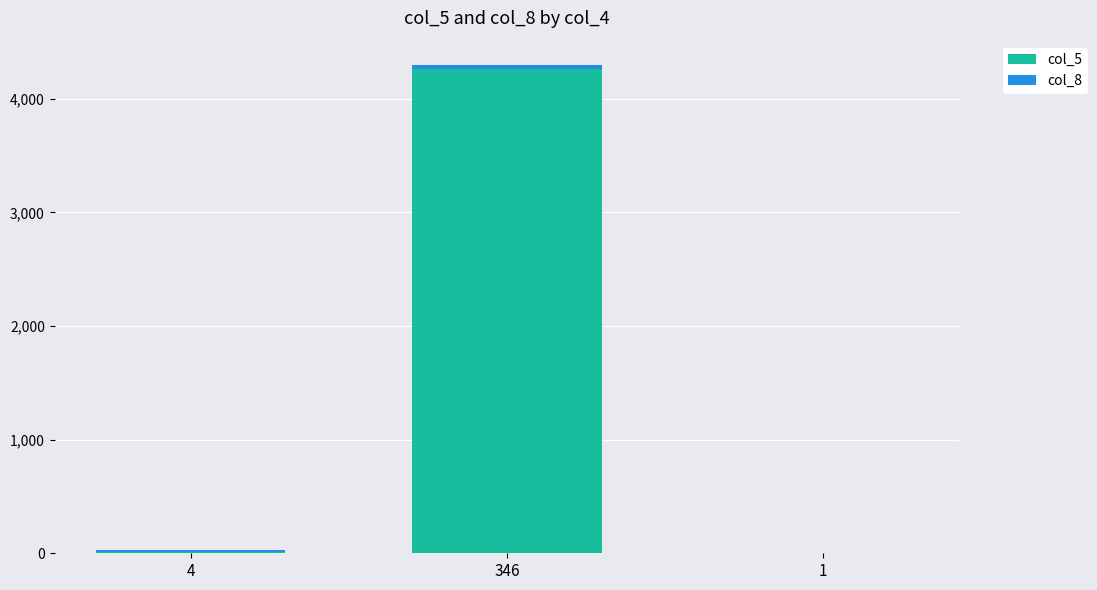

At which category is the sum across all series the highest?

346